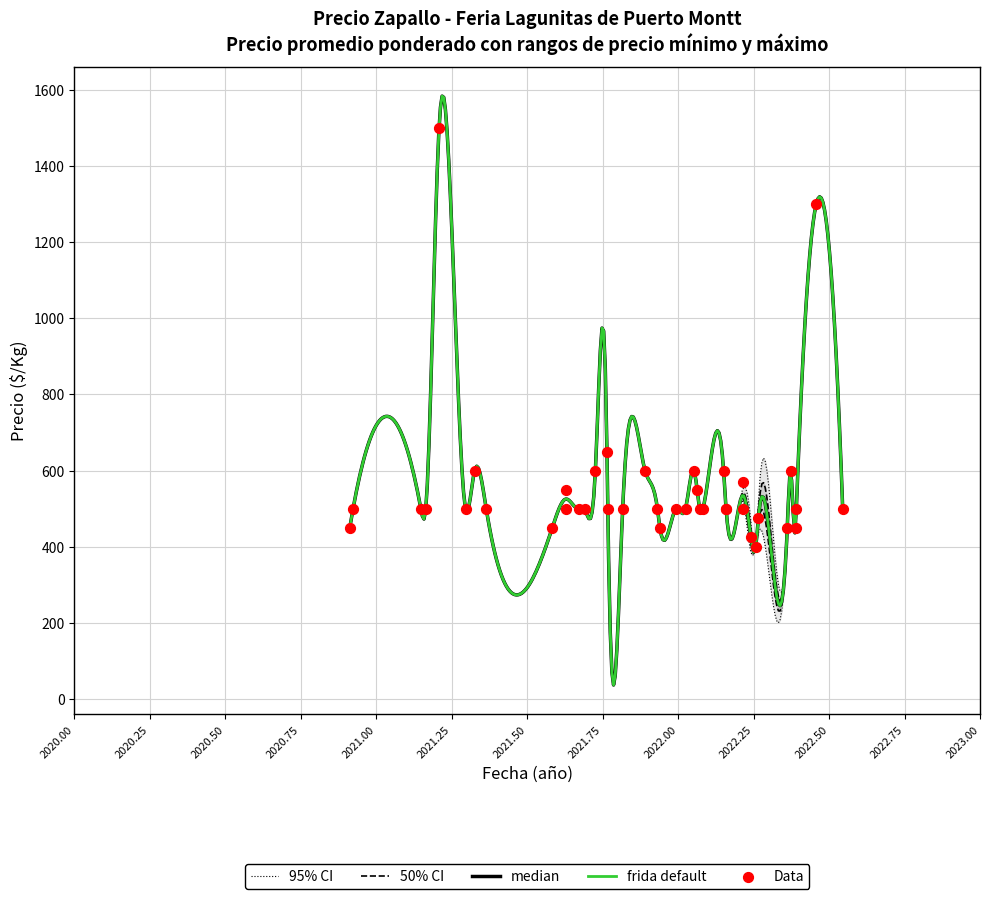

Is the value of Precio minimo at 2022-05-17 greater than the value of Precio maximo at 2020-11-30?

Yes